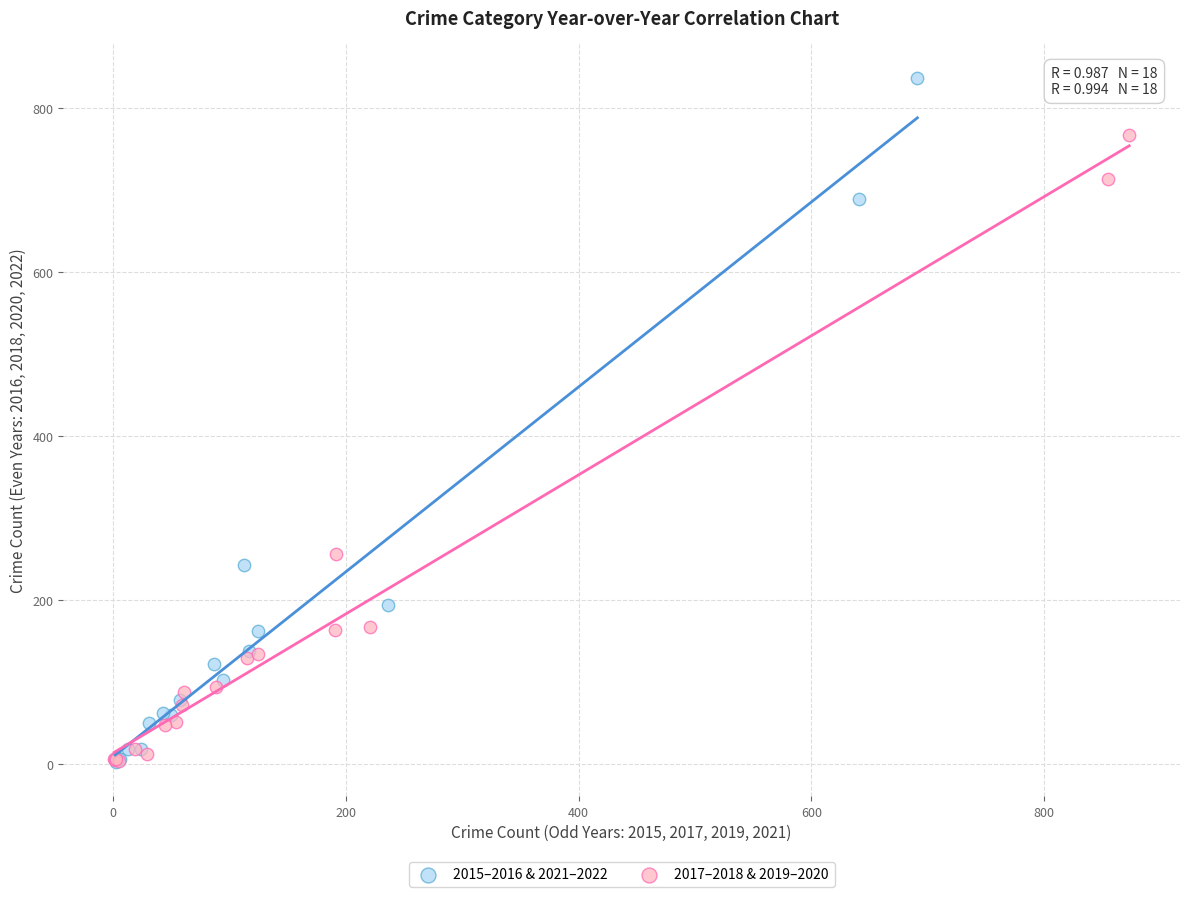

What are all the series names shown in the legend?

2015–2016 & 2021–2022, 2017–2018 & 2019–2020